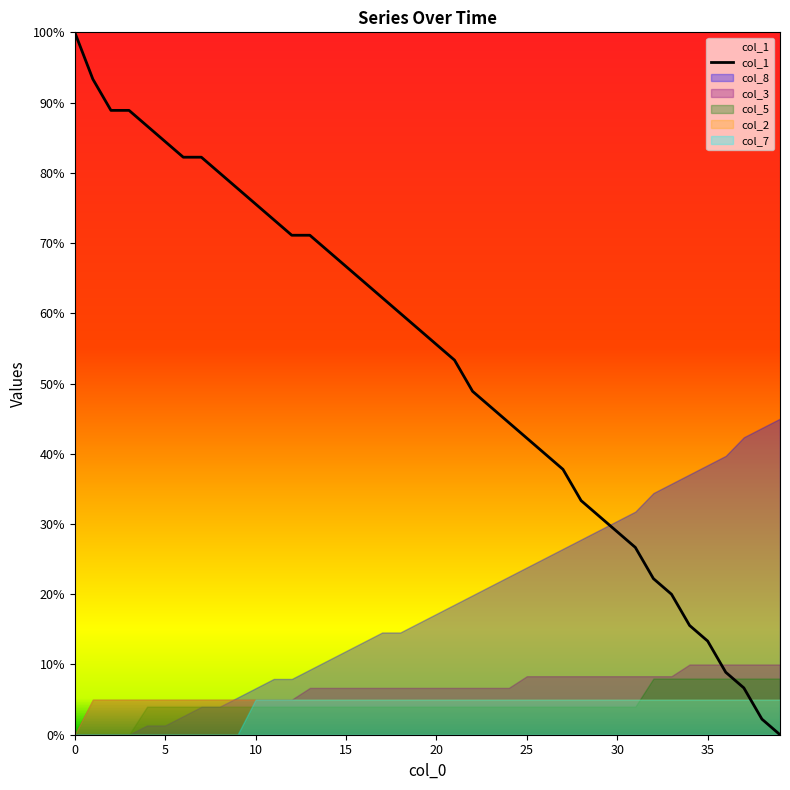

Reading right to left, extract all data points from this chart.

0.0	2.2	6.7	8.9	13.3	15.6	20.0	22.2	26.7	28.9	31.1	33.3	37.8	40.0	42.2	44.4	46.7	48.9	53.3	55.6	57.8	60.0	62.2	64.4	66.7	68.9	71.1	71.1	73.3	75.6	77.8	80.0	82.2	82.2	84.4	86.7	88.9	88.9	93.3	100.0